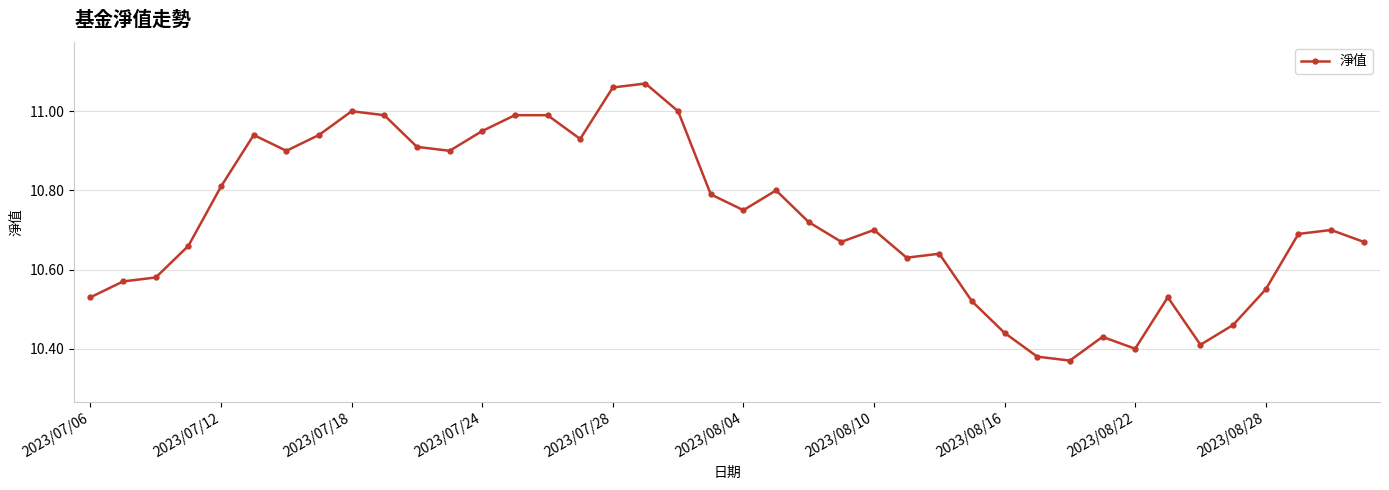

What is the difference between the maximum and minimum values?

0.7